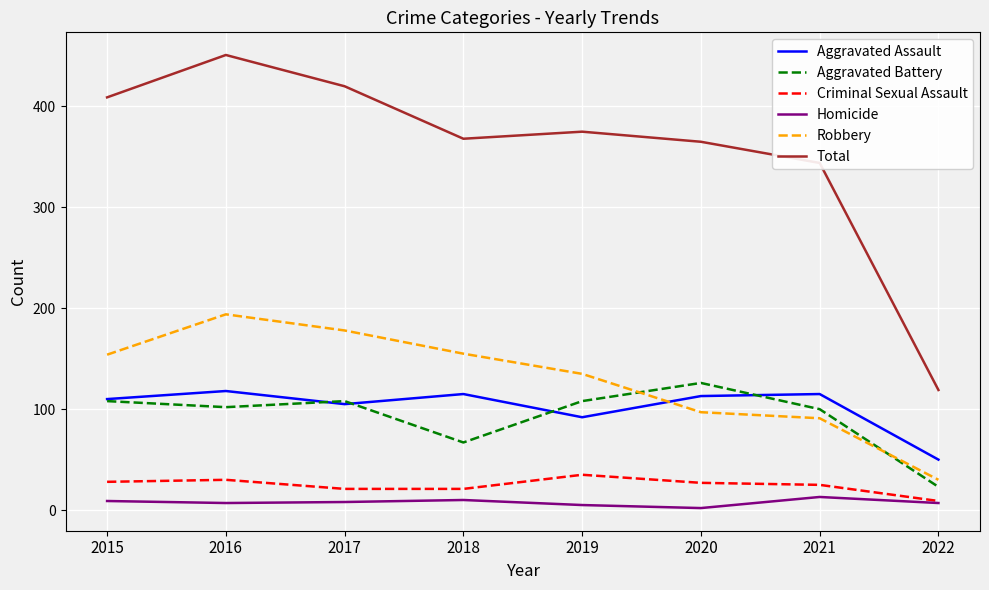

Is the value of Aggravated Battery at 2021 greater than the value of Criminal Sexual Assault at 2016?

Yes